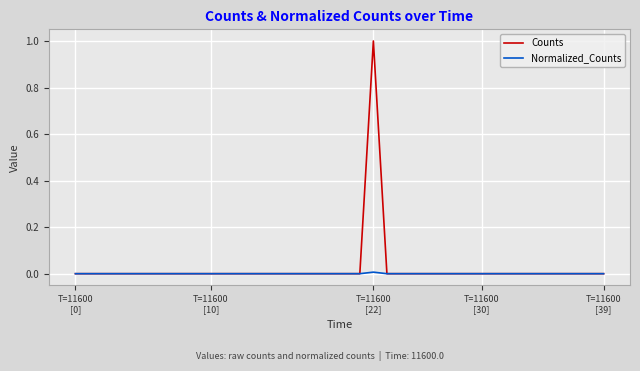

How many lines are shown in the chart?

2